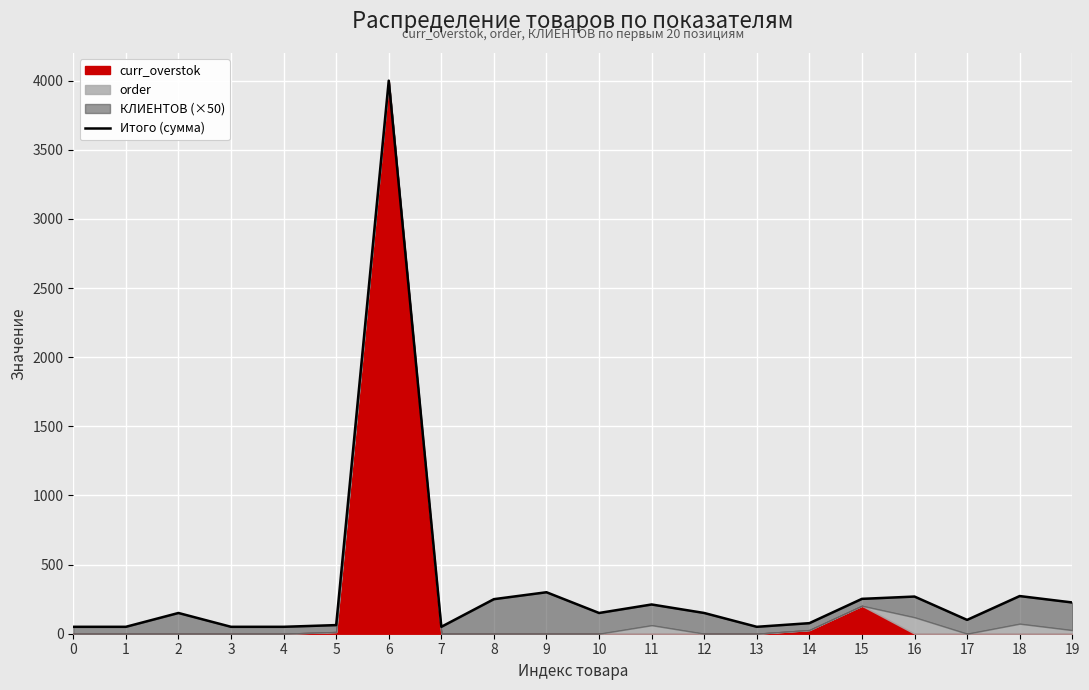

What is the sum of the values at 3 and 4?

100.0